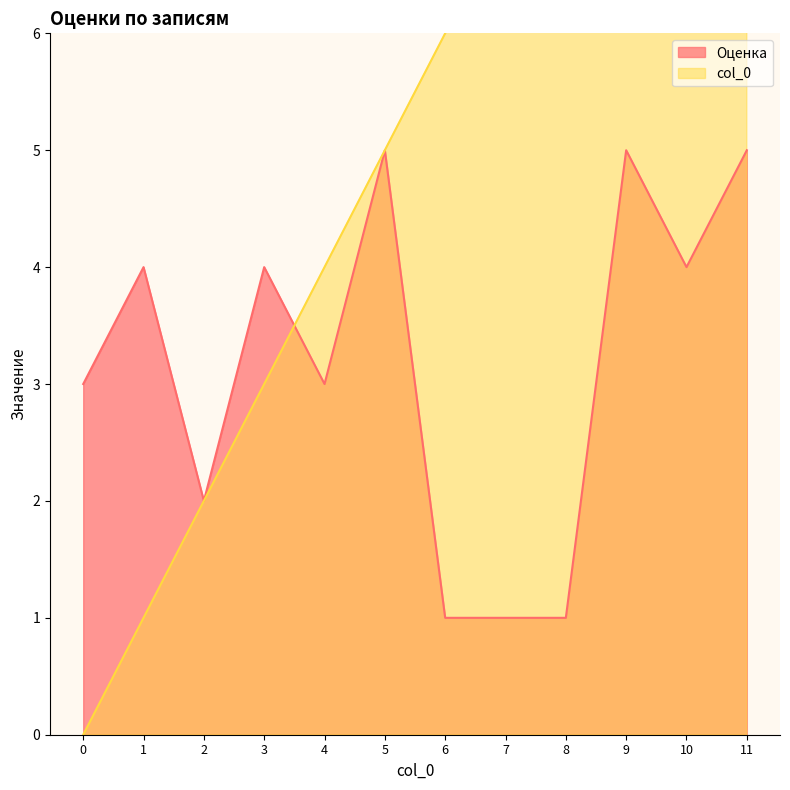

True or false: col_0 has more than 0 points higher than both neighbors.

False